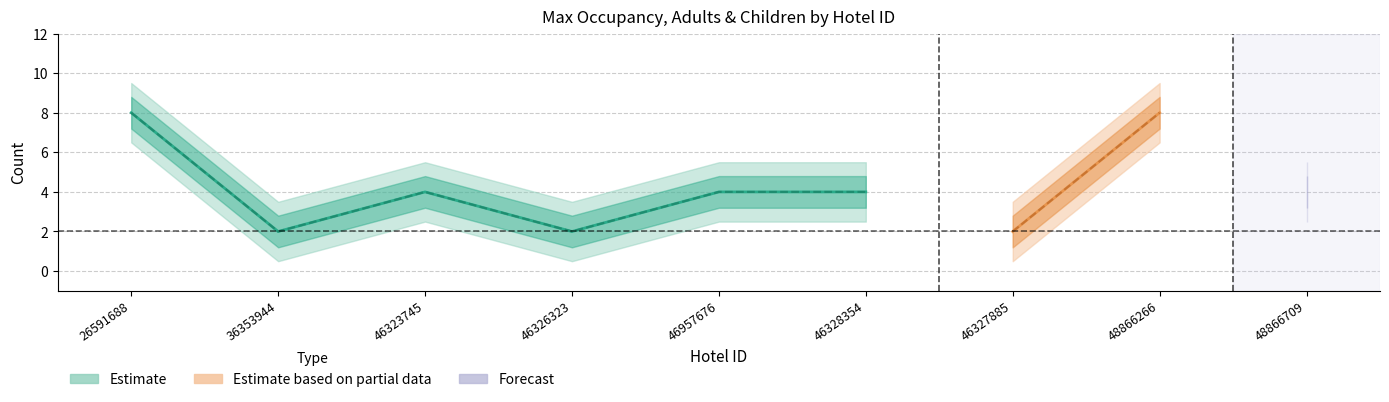

At which label does Max Children first exceed 3?

26591688